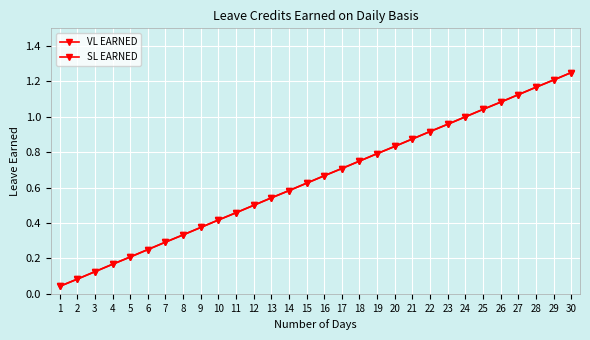

What is the value of the SL EARNED point at the 20th from the left?

0.8